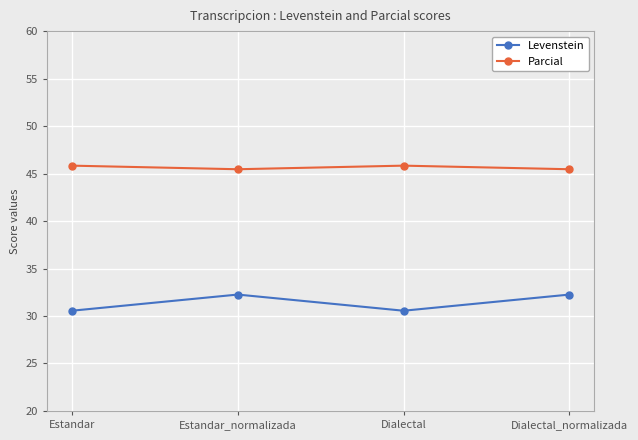

True or false: Parcial has a value of 30.5 at Estandar.

False